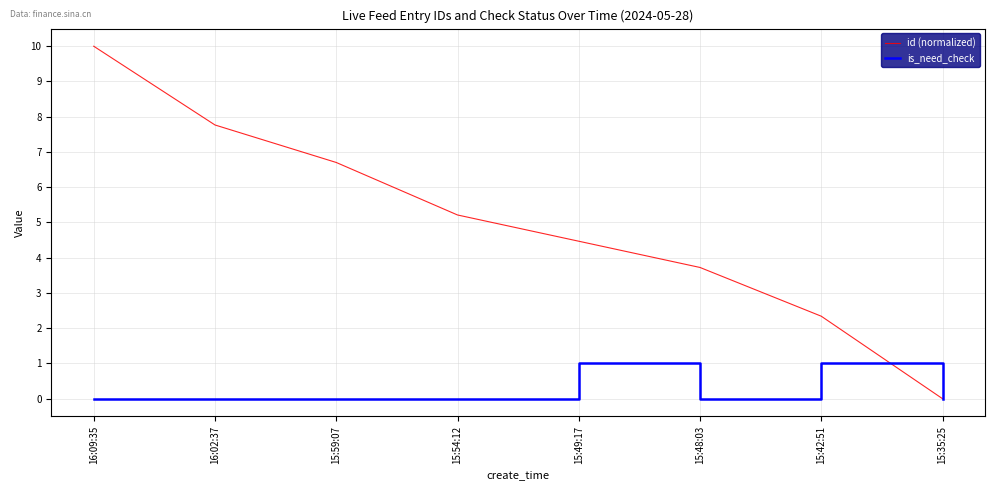

At which category is the sum across all series the highest?

16:09:35